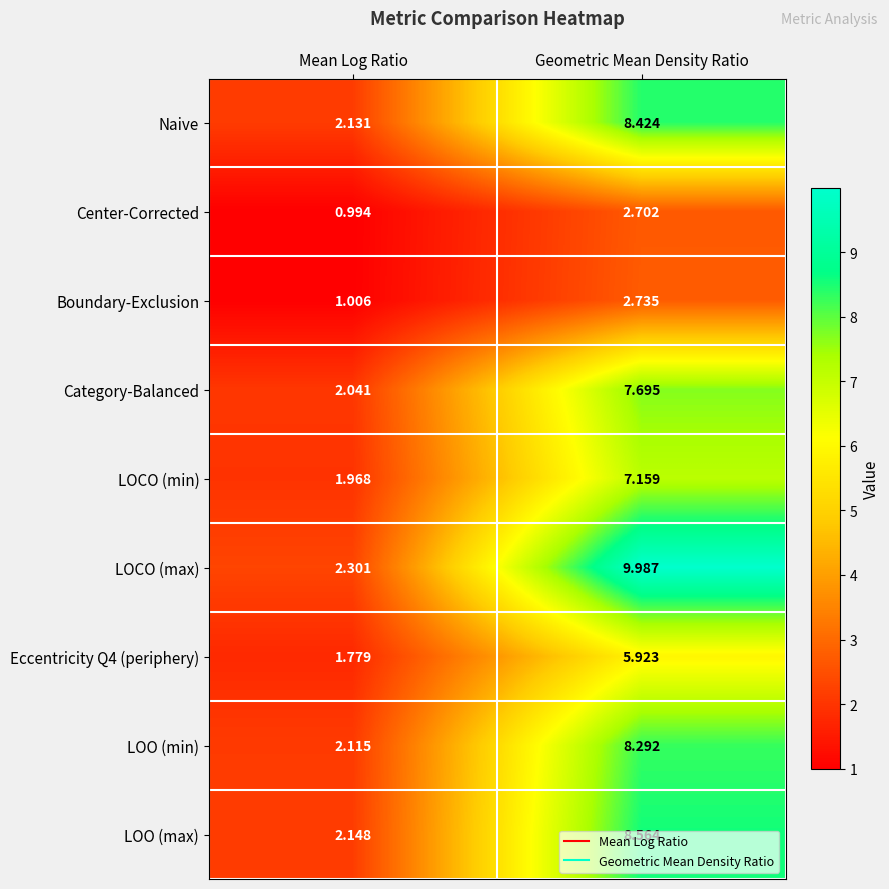

Which series has the widest spread of values?

LOCO (max)